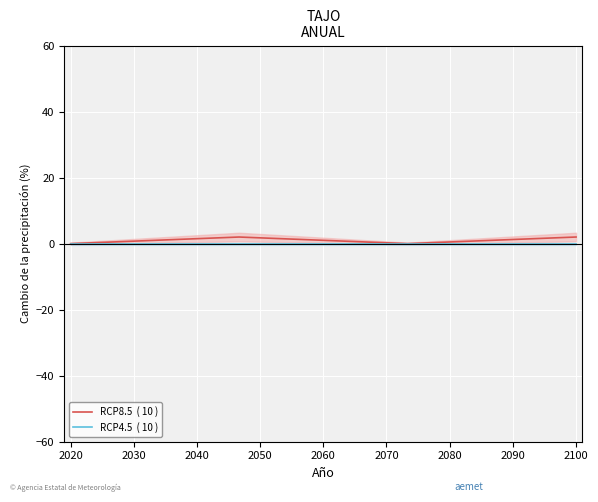

True or false: RCP8.5  ( 10 ) and RCP4.5  ( 10 ) intersect in this chart.

False